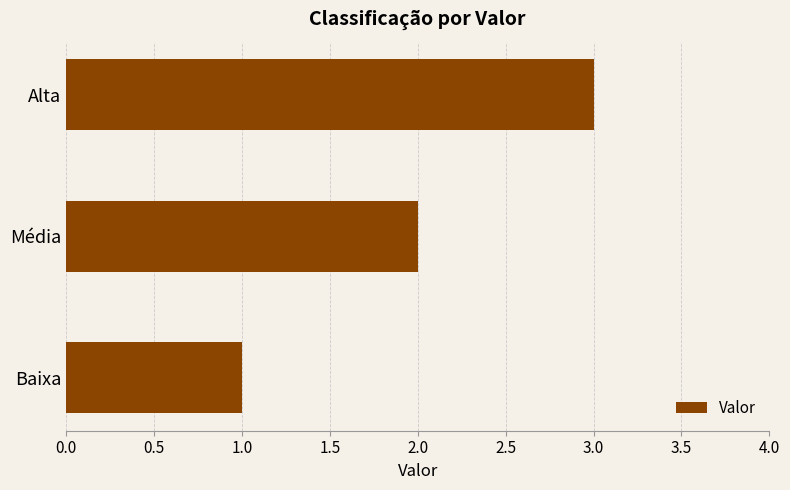

Count the number of categories in the chart.

3